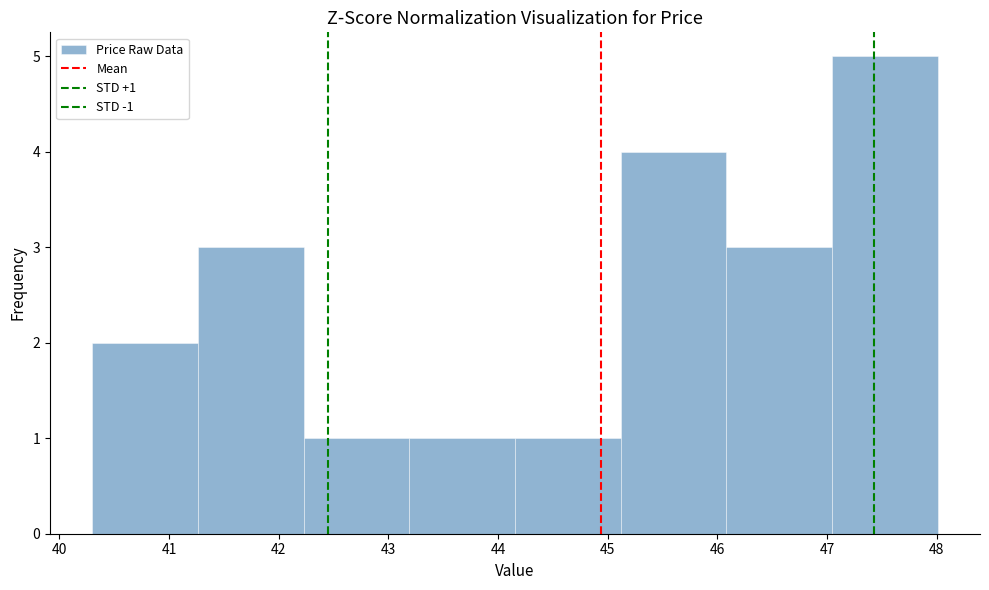

Which range on the x-axis has the tallest bar?

47.0 to 48.0